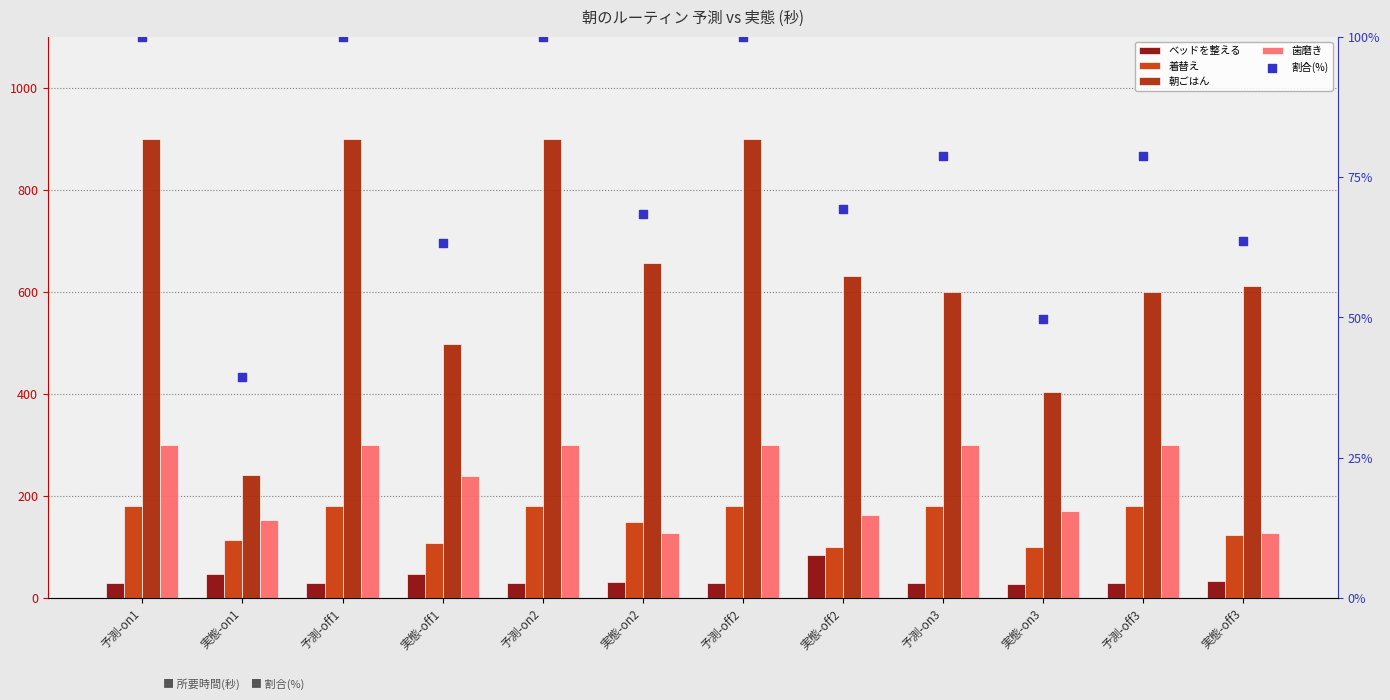

What is the total value across all series at 予測-off1?

1510.0